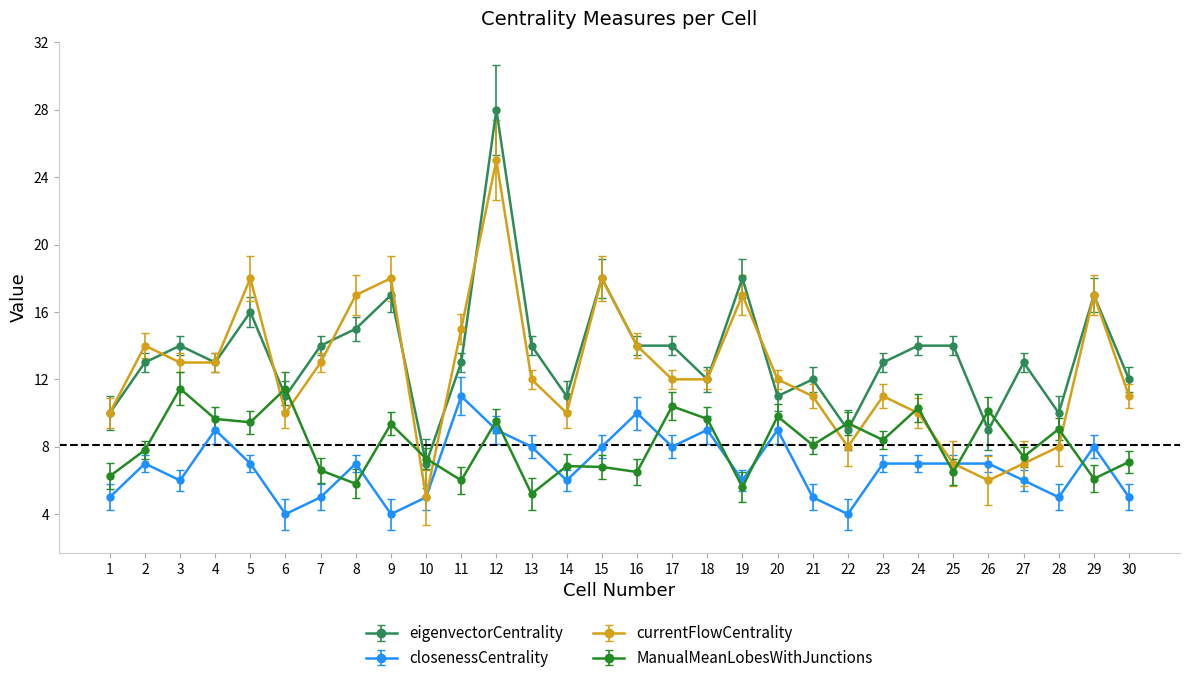

What is the average value of the closenessCentrality series?

6.8